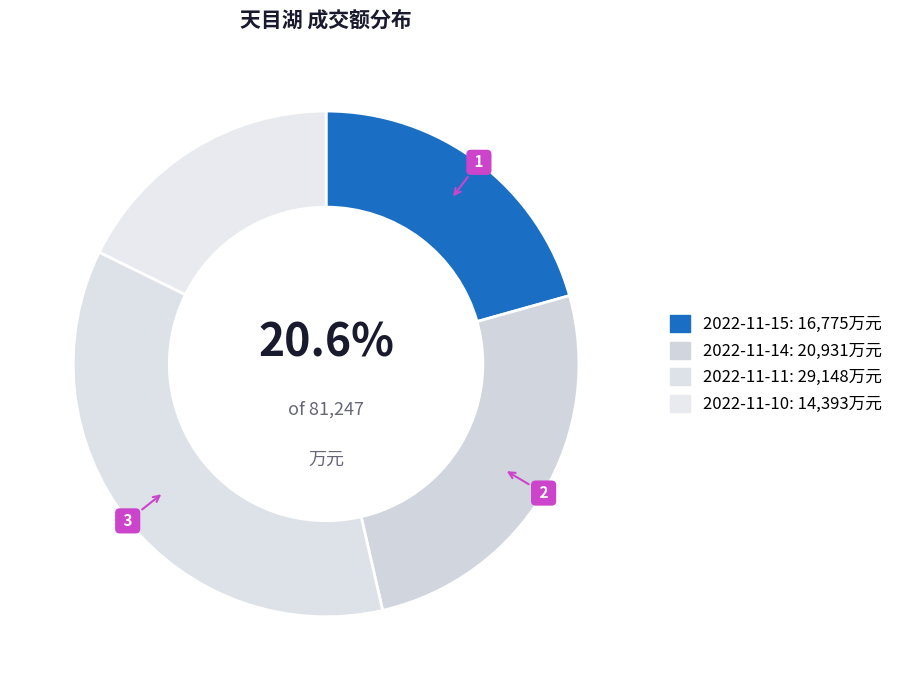

Is 2022-11-14 the majority of the pie?

No